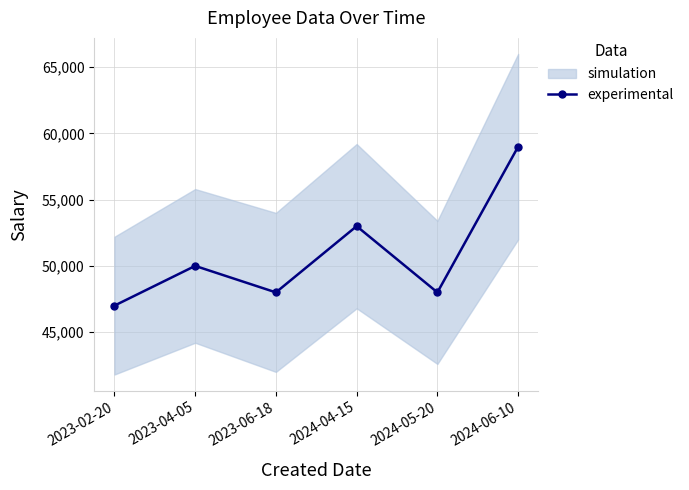

List the labels in order of value, smallest first.

2023-02-20, 2023-06-18, 2024-05-20, 2023-04-05, 2024-04-15, 2024-06-10